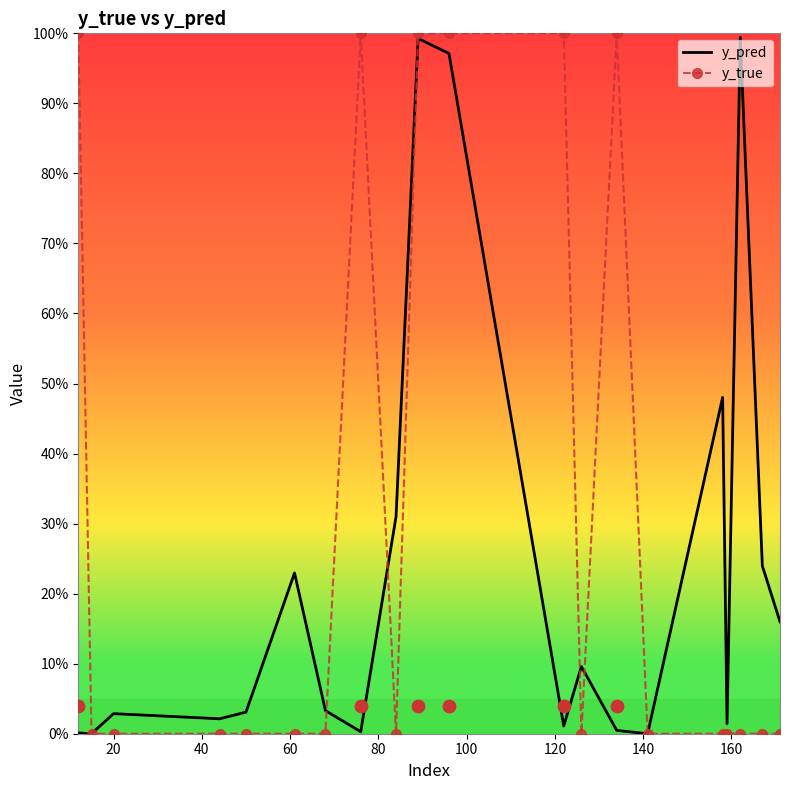

Which series reaches the maximum Y coordinate?

y_true